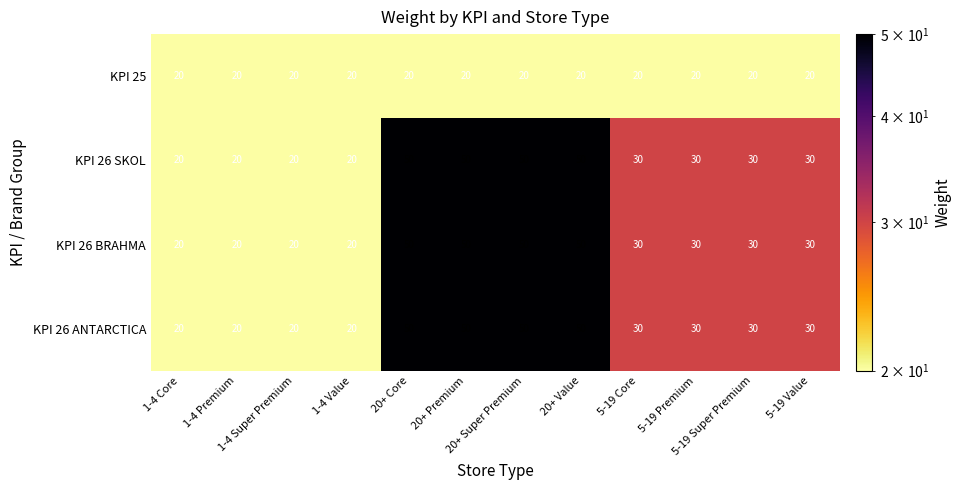

What is the maximum value for KPI 25?

20